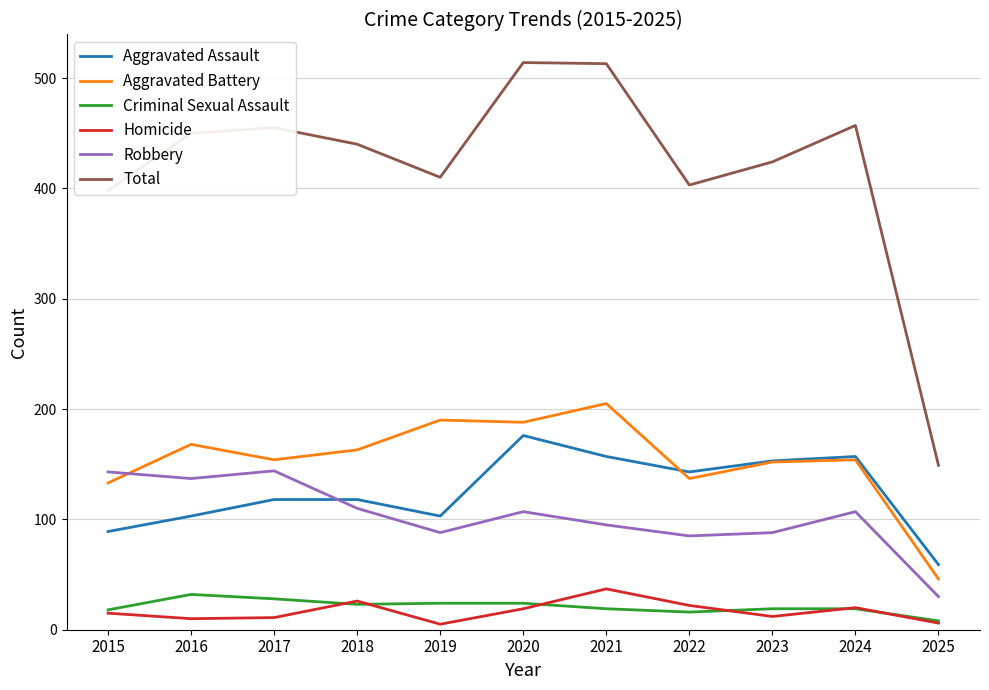

Where is Total nearest to the value 331?

2015